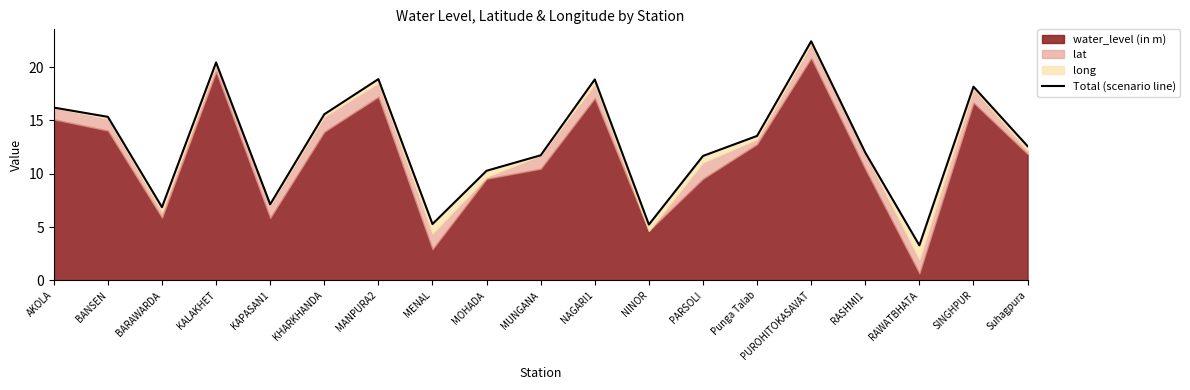

How many points are lower than both their immediate neighbors (excluding endpoints)?

5